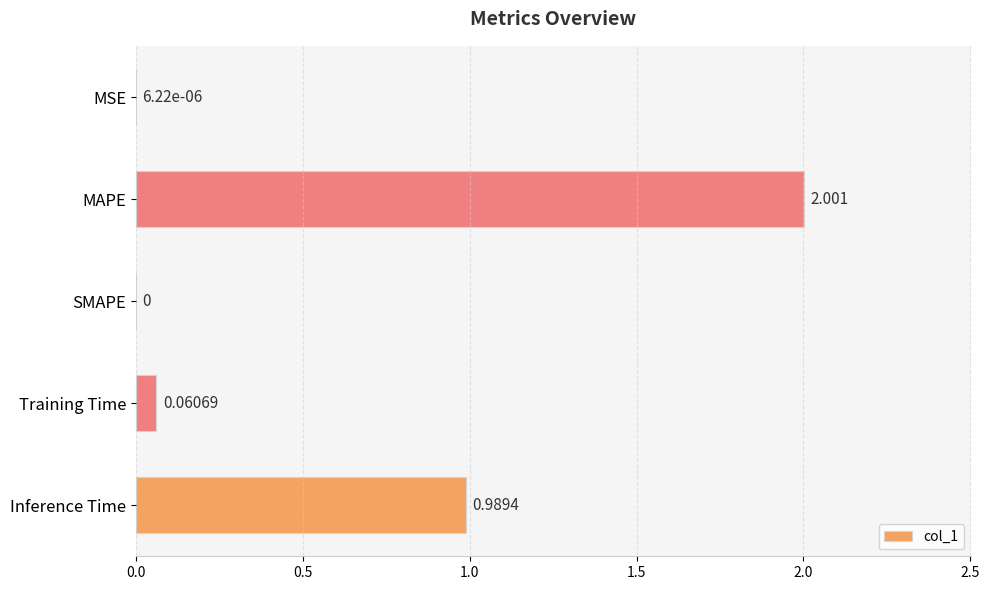

At which label is the value closest to 1?

Inference Time